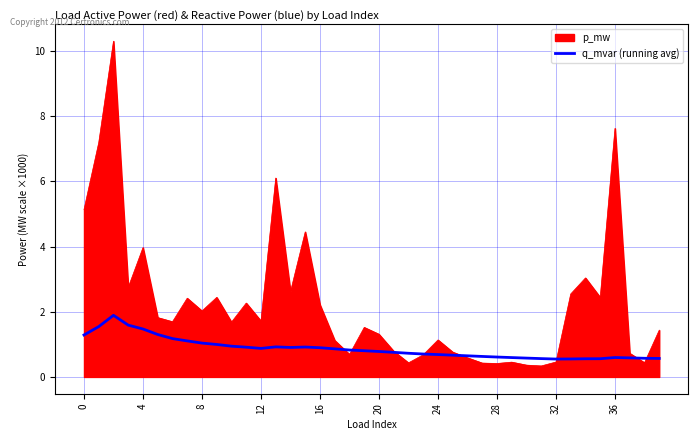

Which series has the largest range (max minus min)?

p_mw